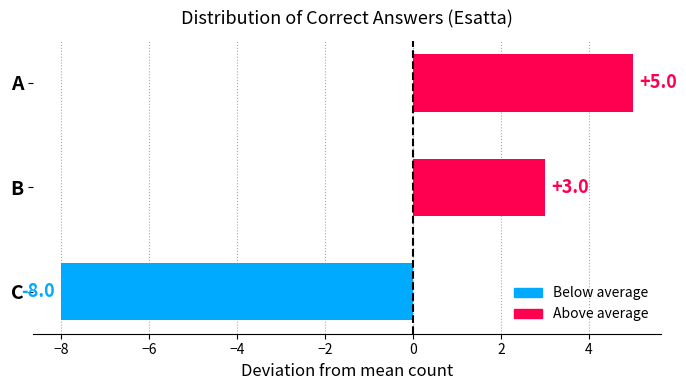

Are the bars grouped side by side (vs. stacked)?

No